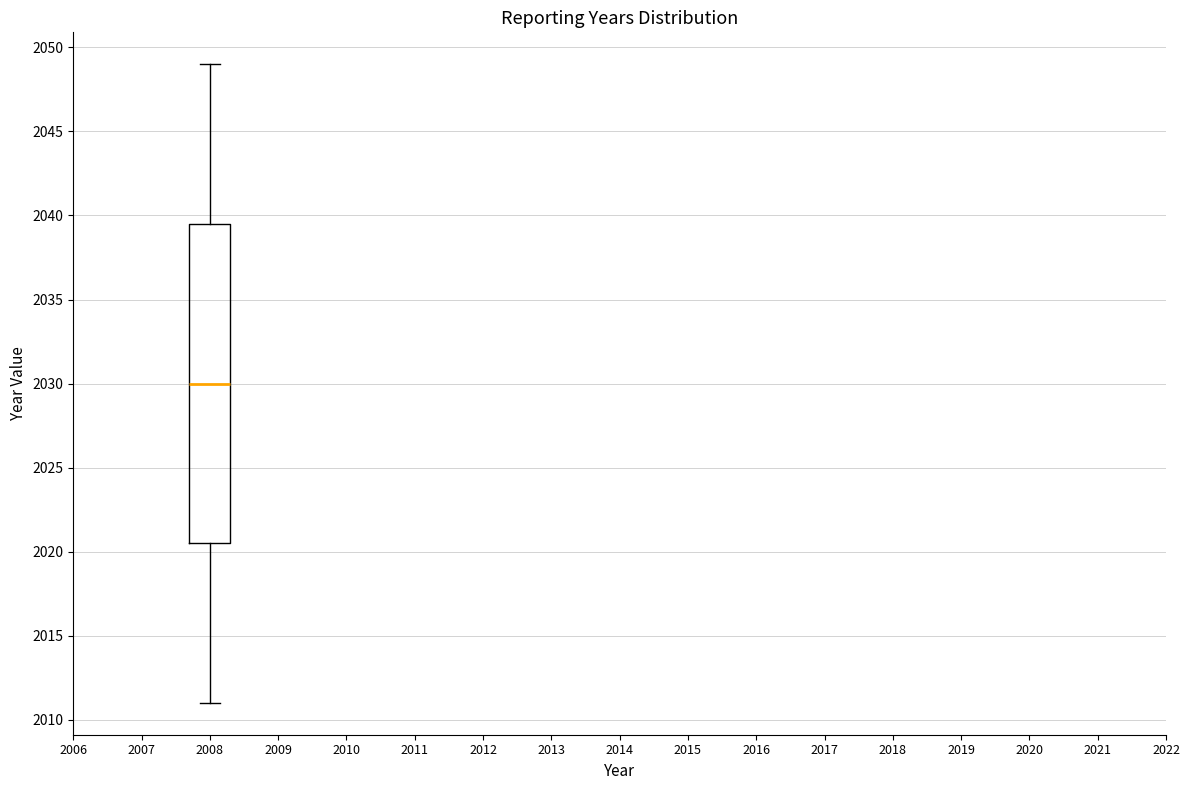

Read this box plot against the y-axis: the position of the median line, the range covered by the box, and the ends of both whiskers. The values are not printed on the chart, so give them approximately, as read against the axis.

median 2030.0, box 2020.5 to 2039.5, whiskers 2011.0 to 2049.0